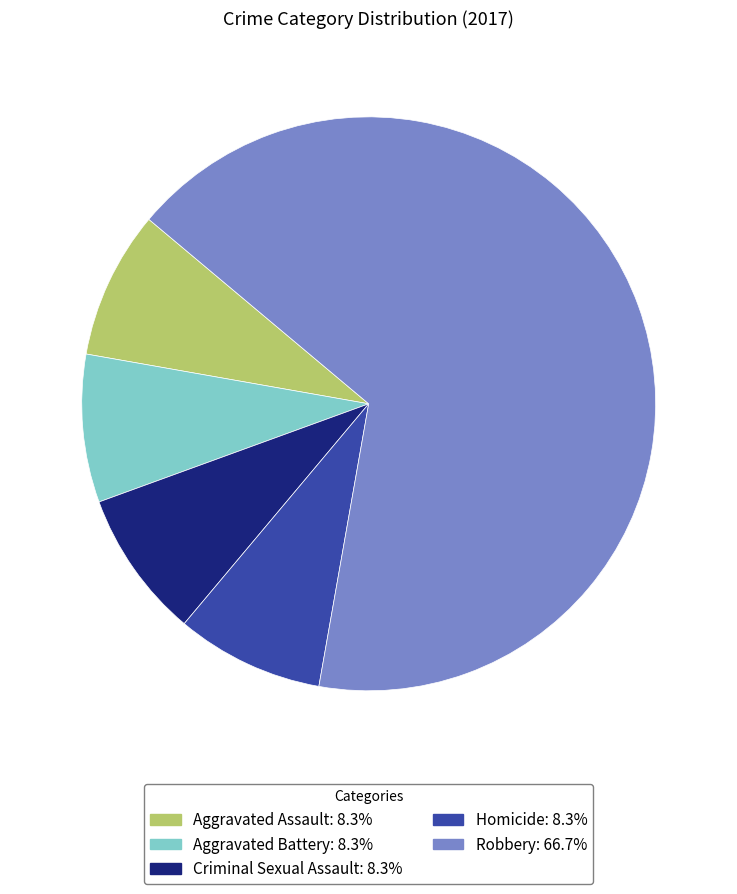

Does Aggravated Battery account for over 50% of the chart?

No